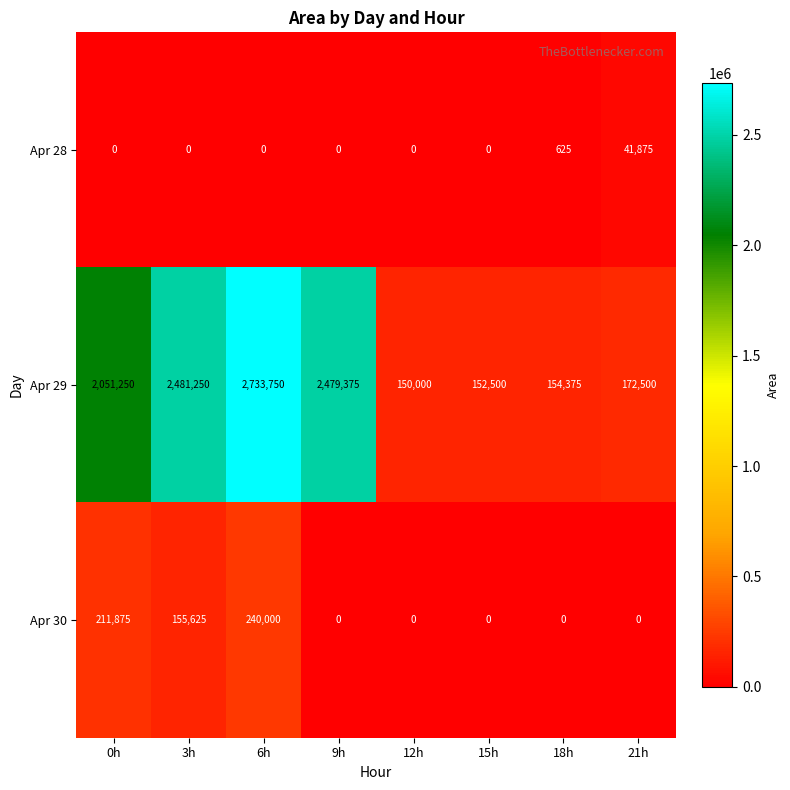

Between 0h and 21h, which series saw the biggest shift?

Apr 29